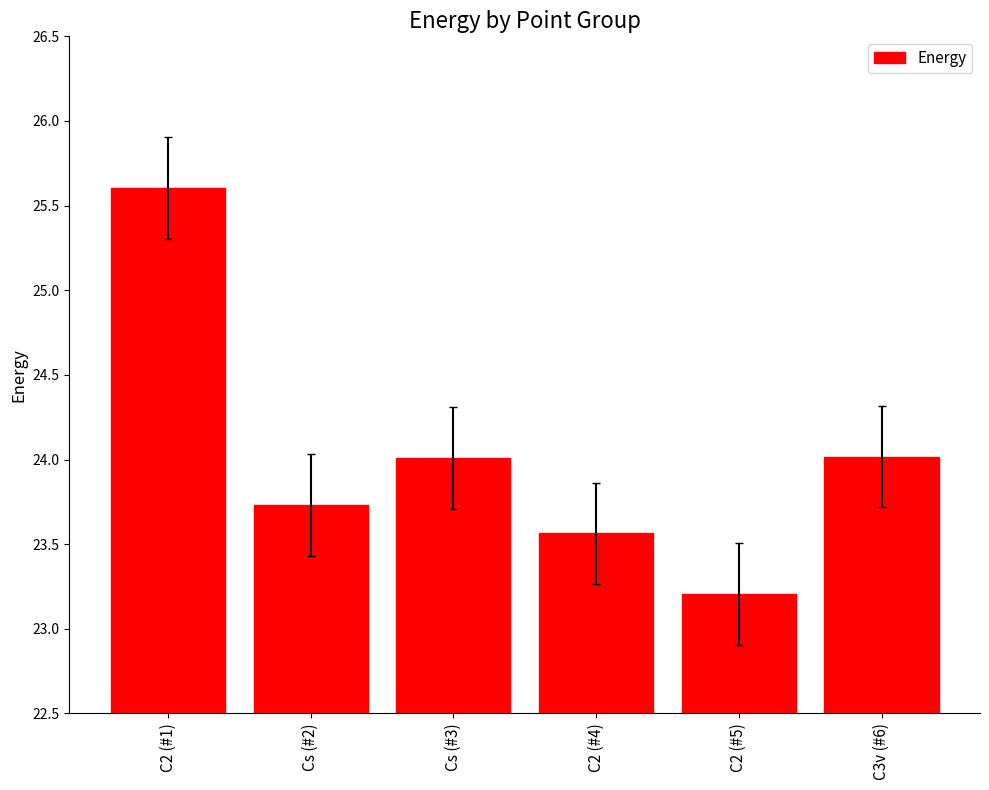

What is the difference between the maximum and minimum values?

2.4